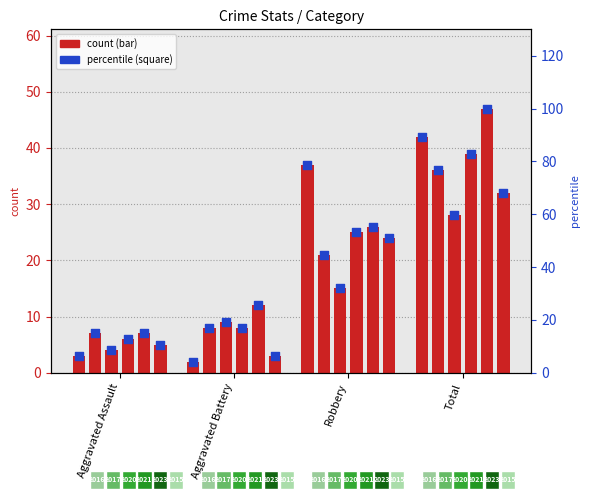

Which series has the widest spread of Y values?

2015